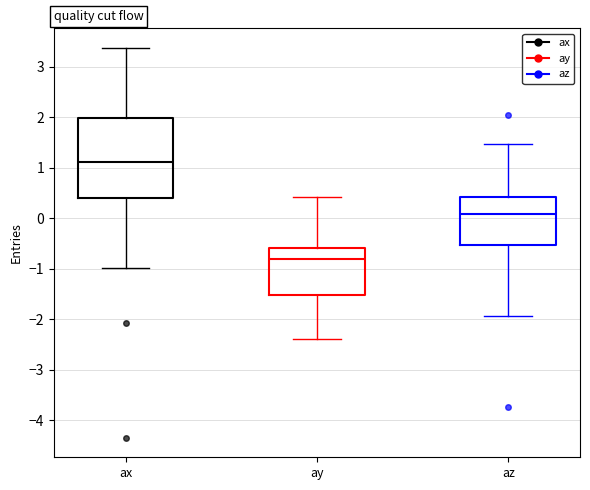

Reading left to right, read every box against the y-axis: the position of its median line, the range the box covers, and the ends of its whiskers. The values are not printed on the chart, so give them approximately, as read against the axis.

ax: median 1.1, box 0.4 to 2.0, whiskers -1.0 to 3.4
ay: median -0.8, box -1.5 to -0.6, whiskers -2.4 to 0.4
az: median 0.1, box -0.5 to 0.4, whiskers -1.9 to 1.5